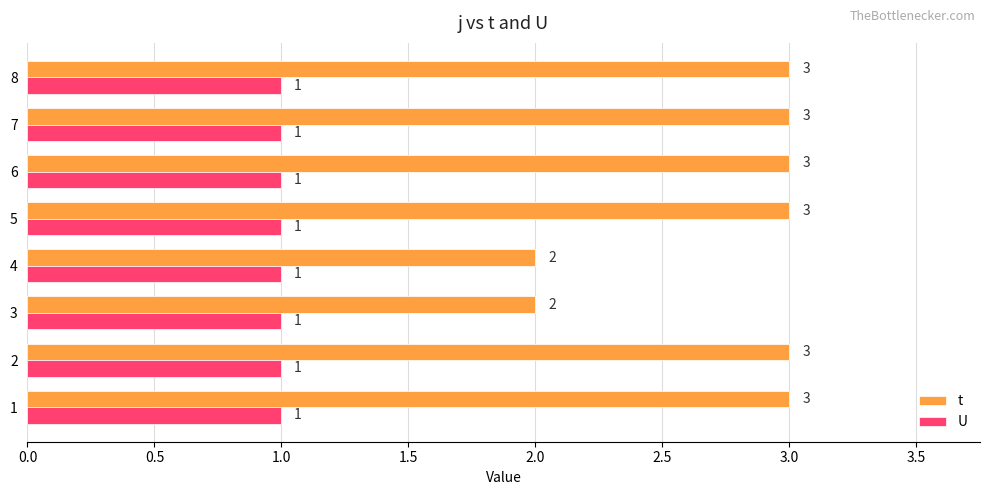

List the series in order of their overall mean, highest first.

t, U